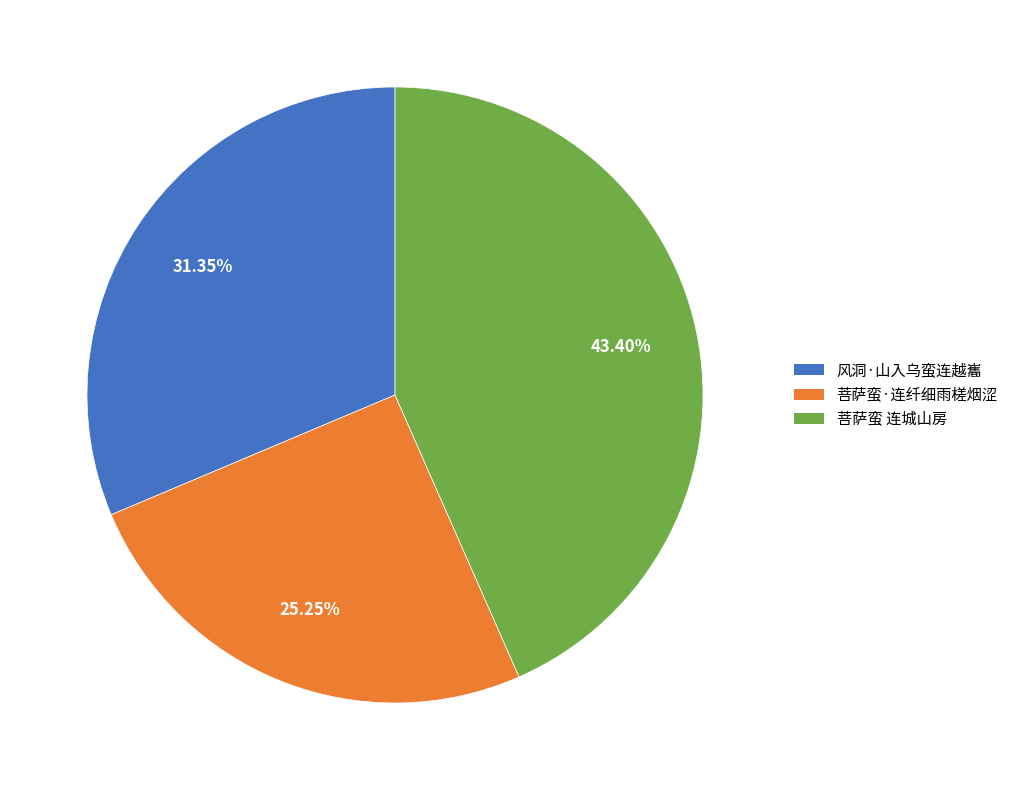

Between 菩萨蛮 连城山房 and 菩萨蛮·连纤细雨槎烟涩, which is larger?

菩萨蛮 连城山房